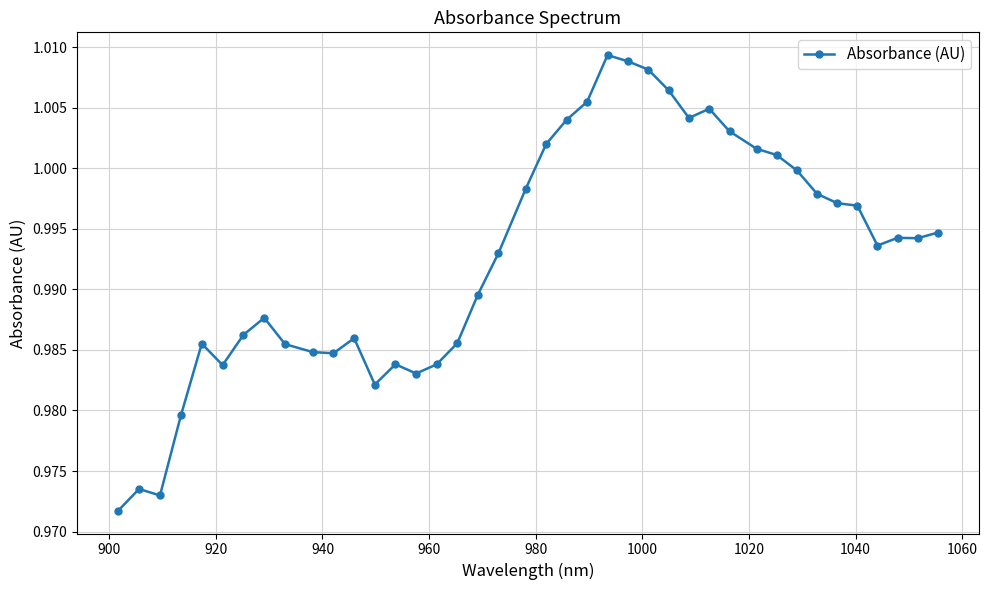

What is the sum of all values?

39.7